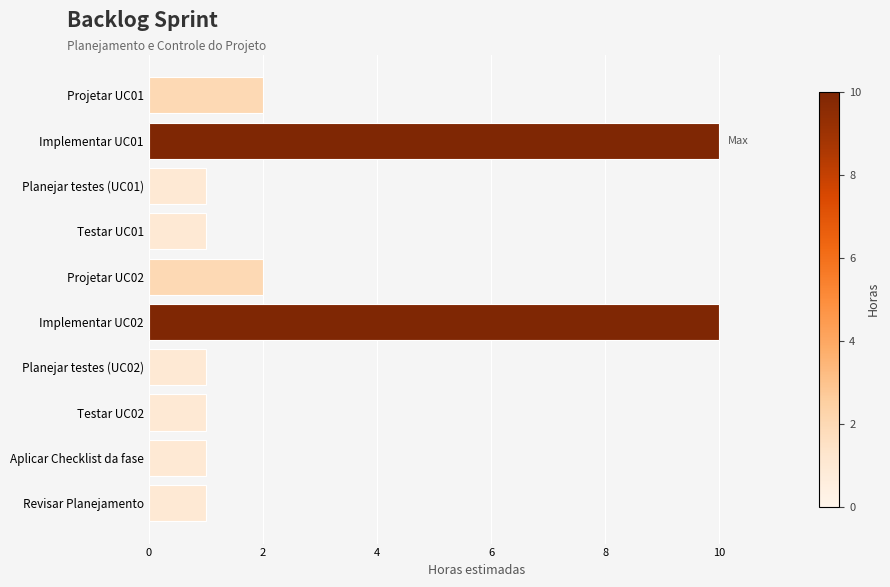

The chart shows a value of 2 at Implementar UC02. True or false?

False